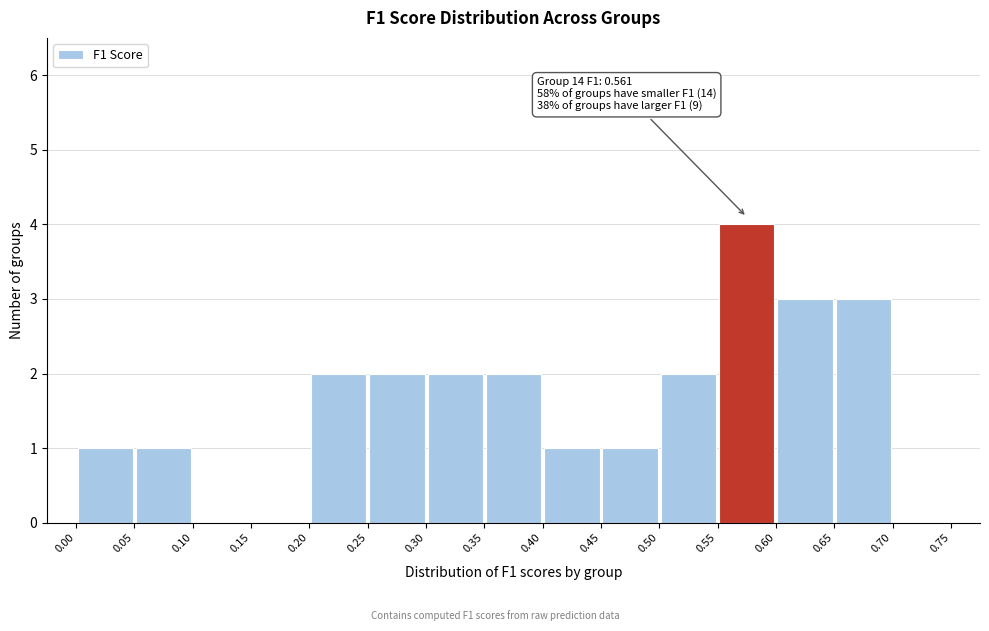

Over which range of the x-axis is the bar tallest?

0.55 to 0.60